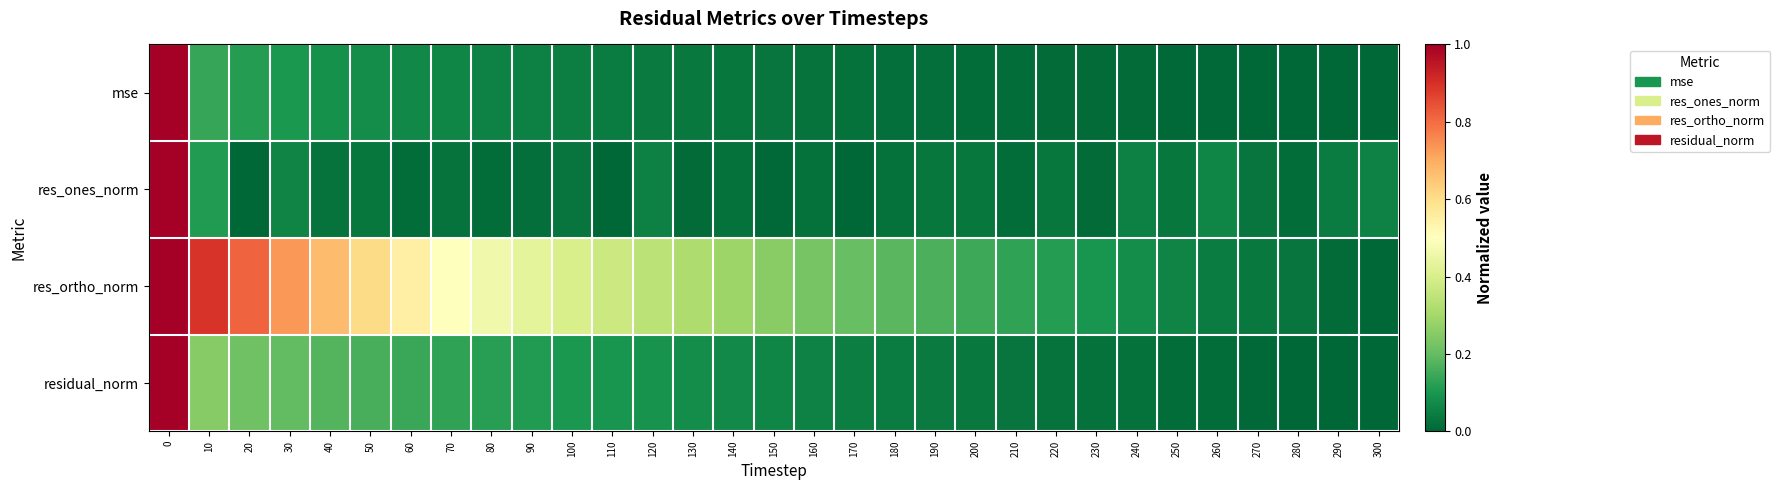

Which series has the largest total across all categories?

res_ortho_norm